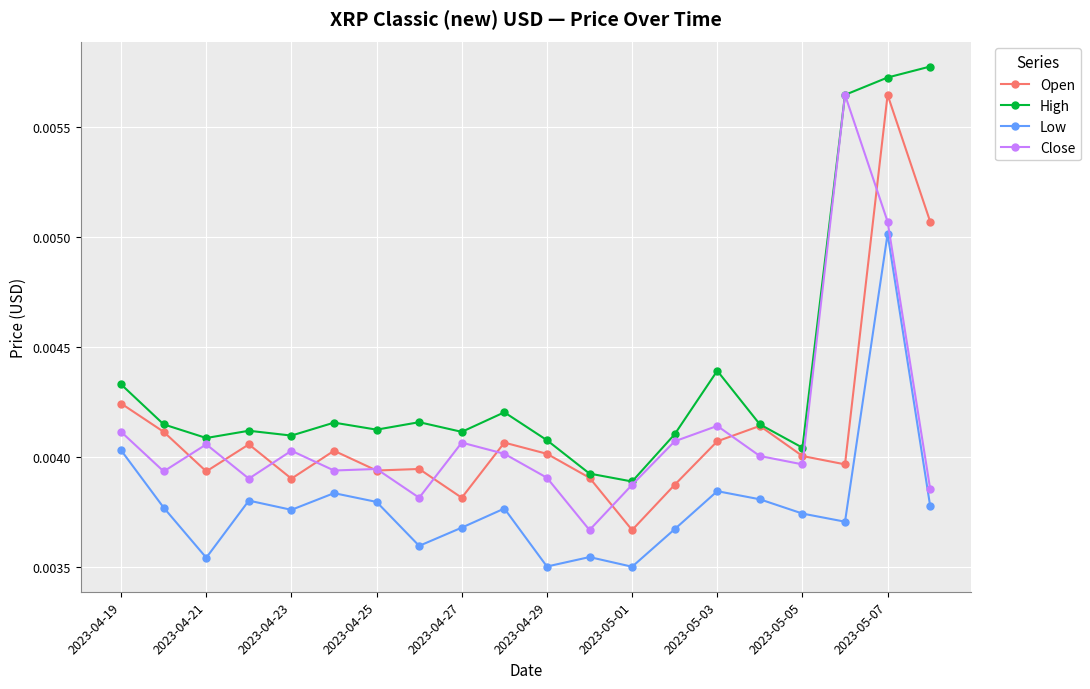

What is the sum of all Close values?

0.1